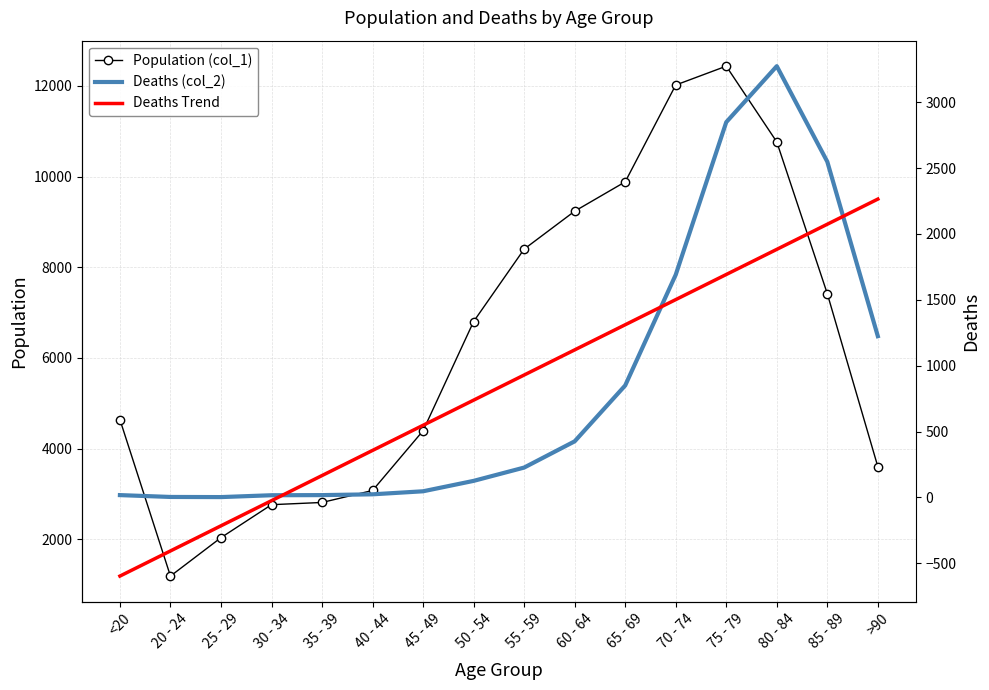

Reading left to right, extract all data points from this chart.

Population (col_1): 4641.0	1191.0	2038.0	2765.0	2814.0	3078.0	4396.0	6803.0	8400.0	9236.0	9883.0	12018.0	12434.0	10764.0	7417.0	3604.0
Deaths (col_2): 18.0	4.0	3.0	17.0	18.0	24.0	47.0	126.0	227.0	426.0	850.0	1690.0	2848.0	3273.0	2548.0	1224.0
Deaths Trend: -596.4	-405.7	-215.0	-24.3	166.5	357.2	547.9	738.6	929.3	1120.0	1310.7	1501.4	1692.1	1882.8	2073.6	2264.3